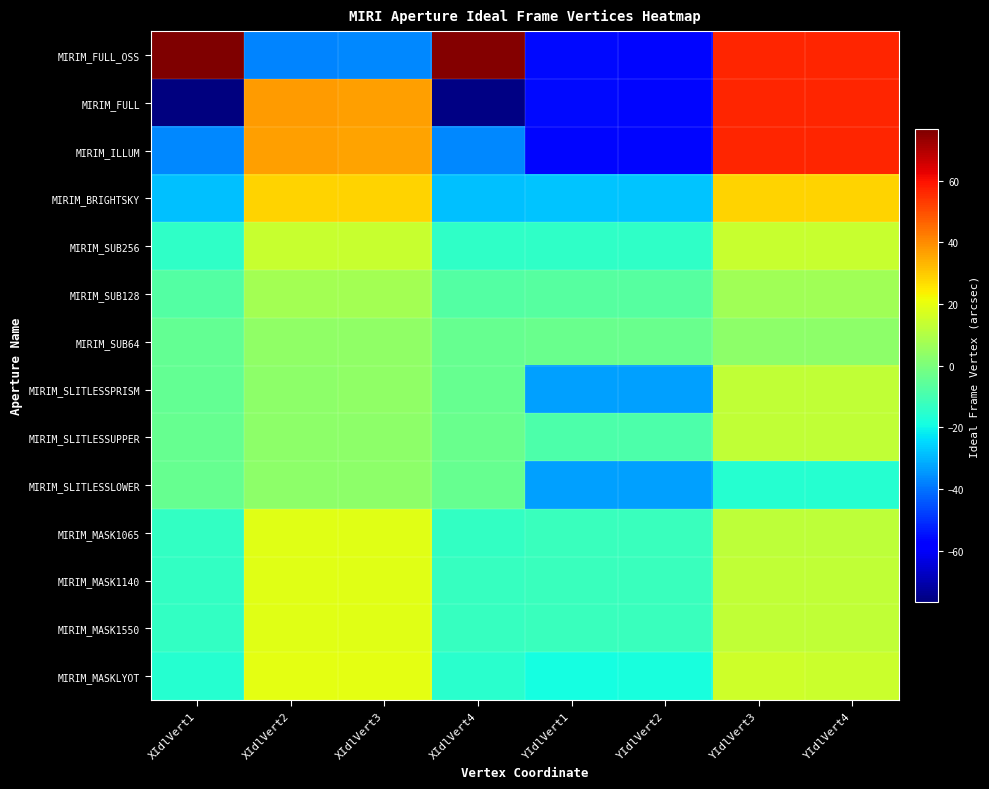

At which category is the sum across all series the highest?

YIdlVert4